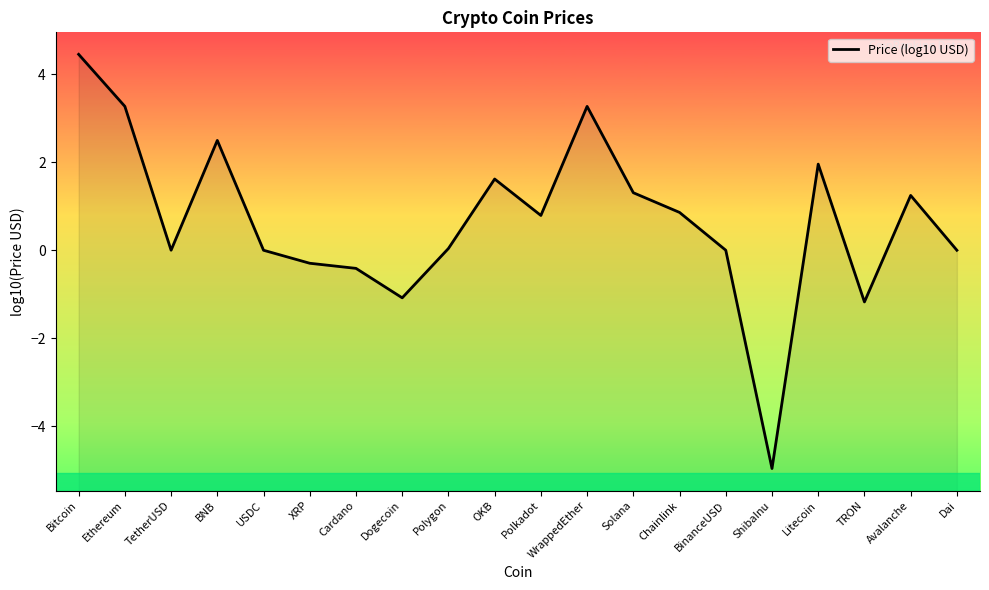

At which label does the data first exceed 0?

Bitcoin